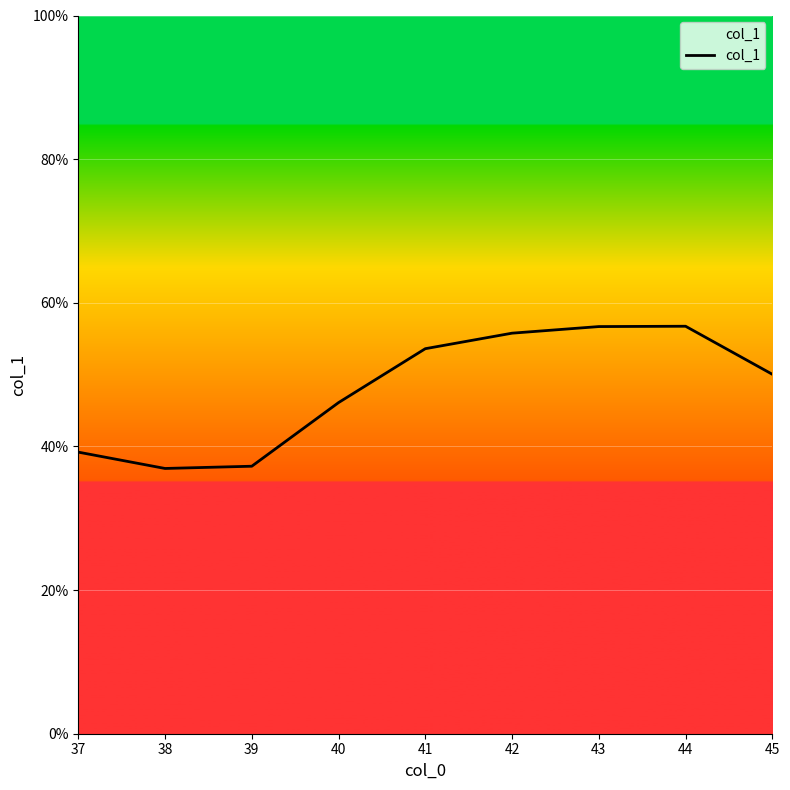

What is the sum of all values?

4.3